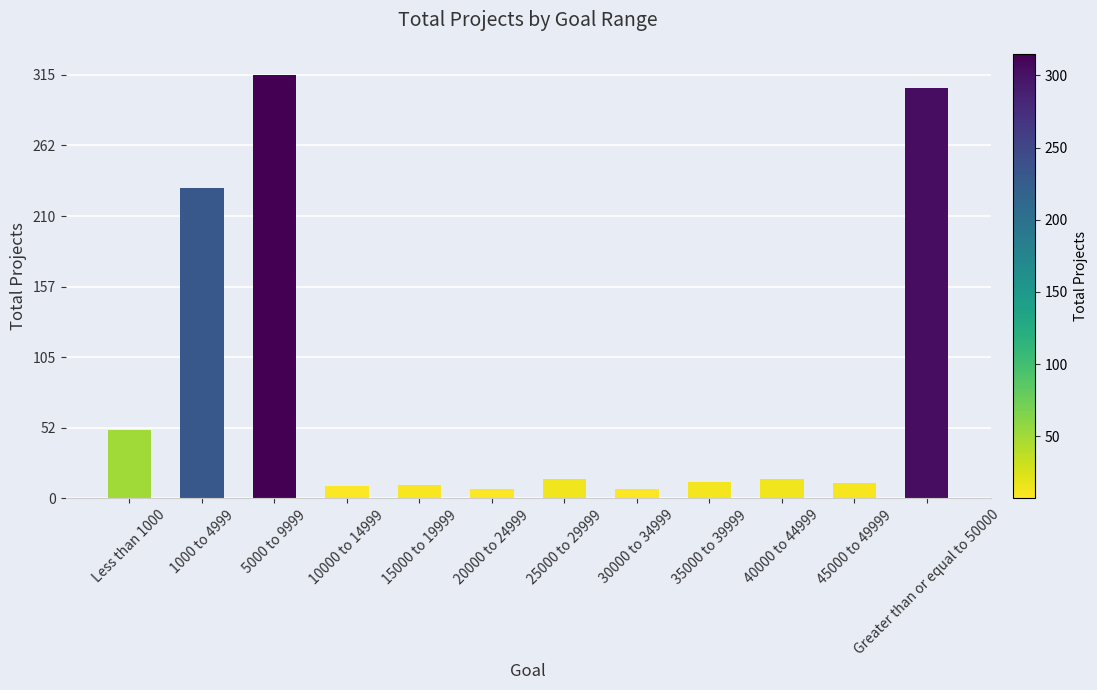

The chart shows a value of 7 at 20000 to 24999. True or false?

True